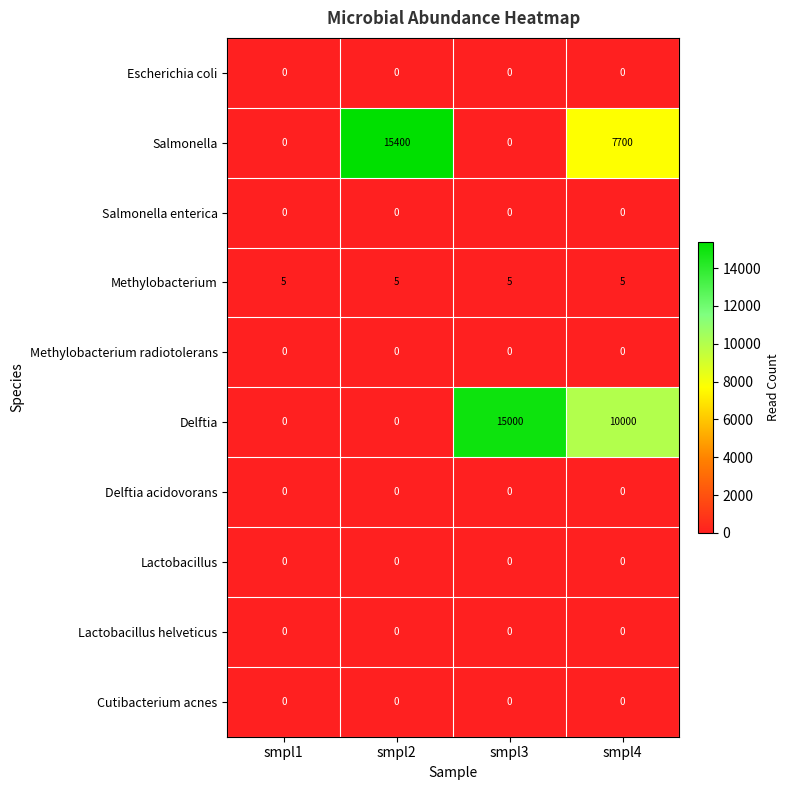

Between smpl3 and smpl4, which series saw the biggest shift?

Salmonella